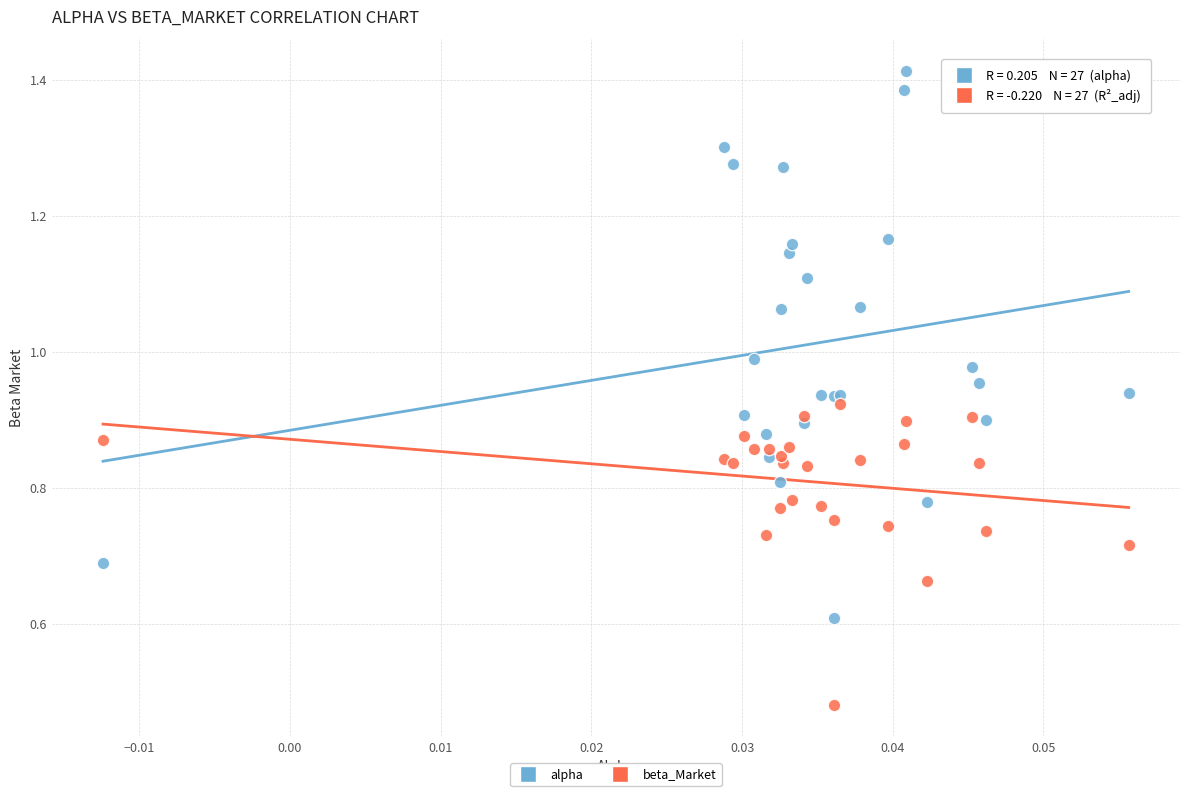

Which series reaches the minimum Y coordinate?

beta_Market